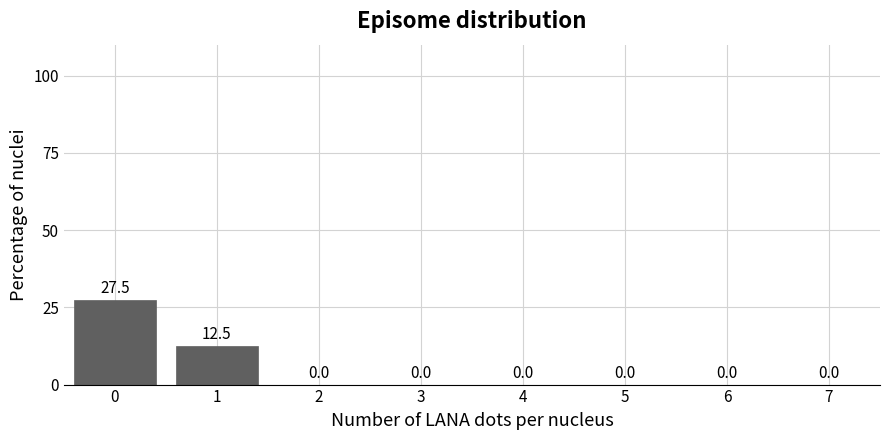

Over which range of the x-axis is the bar tallest?

-0.5 to 0.5